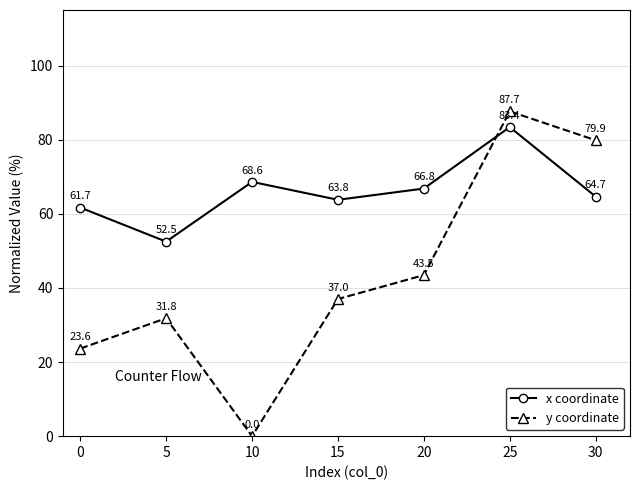

What is the average value of the x coordinate series?

65.9